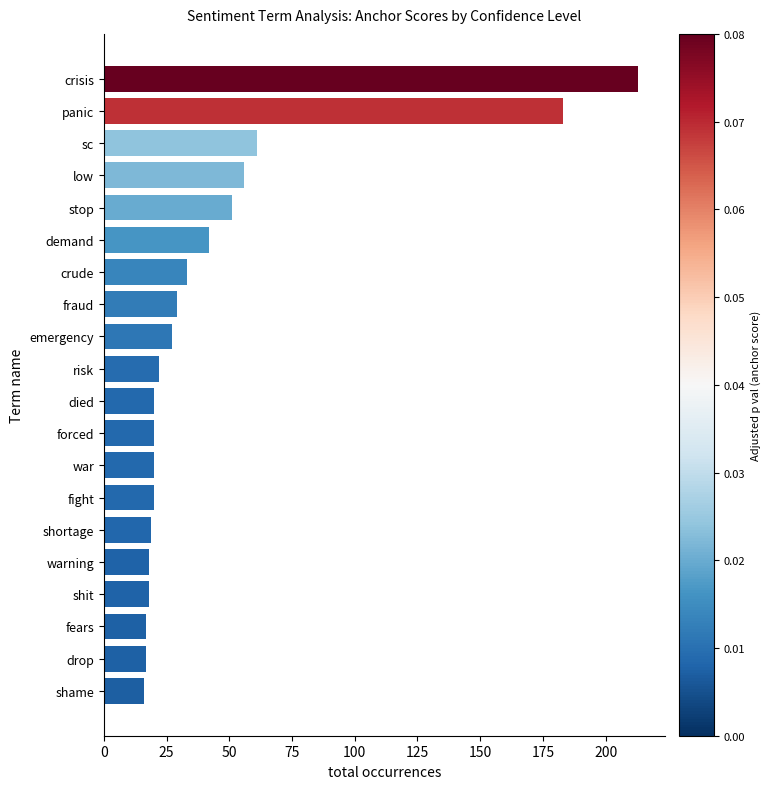

What is the label of the 1st bar from the bottom?

shame